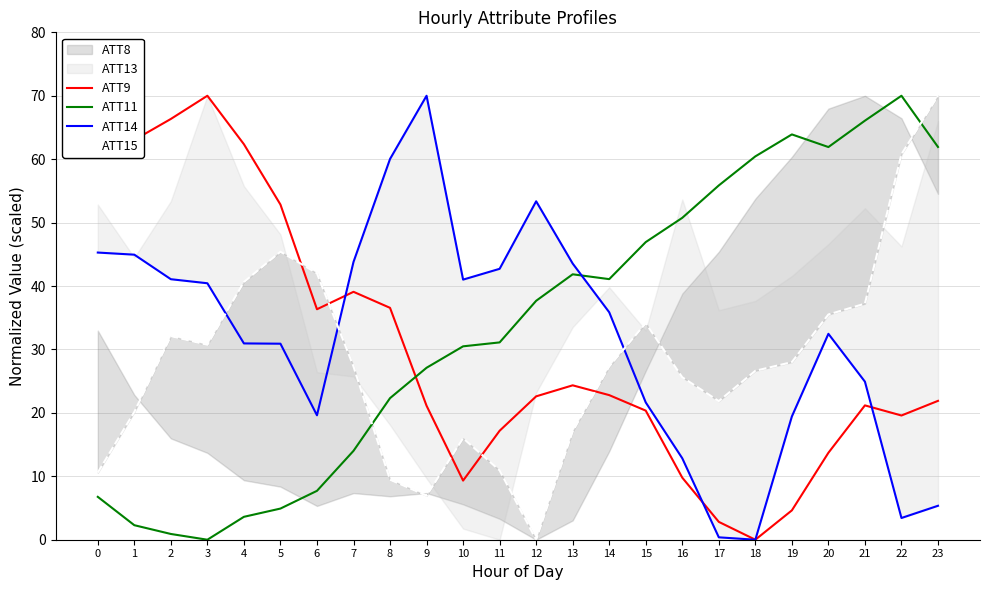

How many interior local peaks does the ATT14 series have?

3